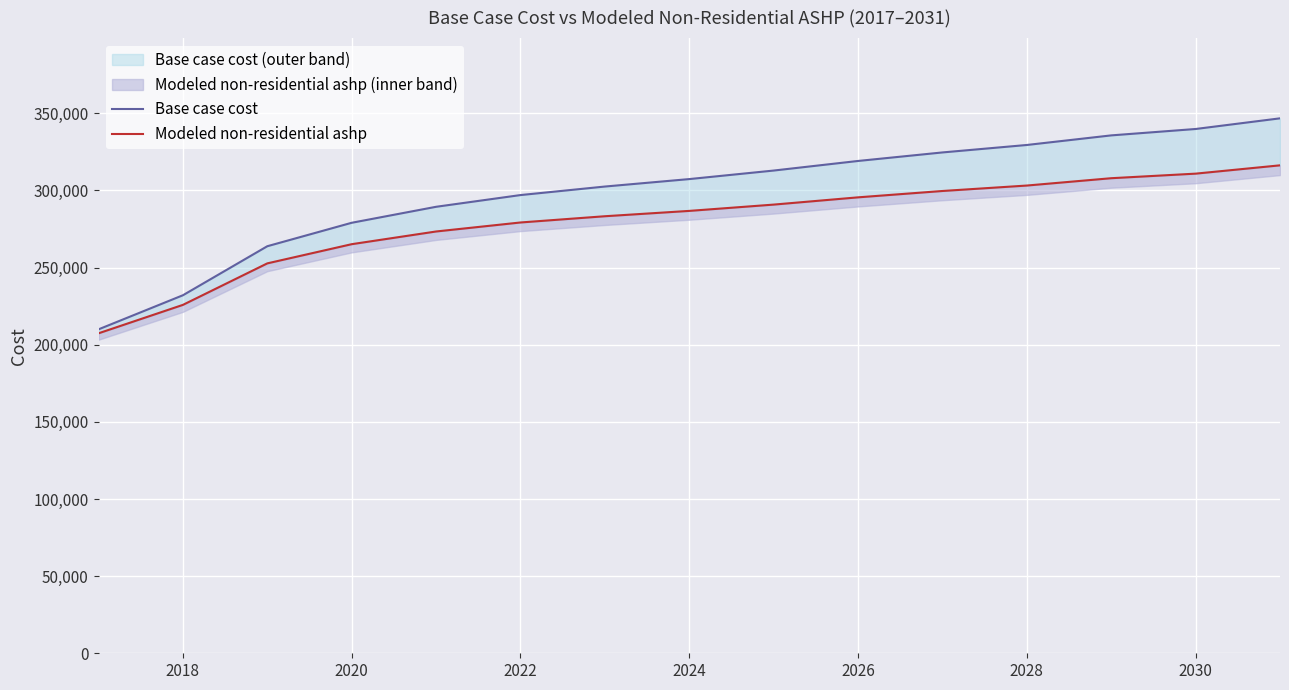

True or false: Base case cost has more than 0 points higher than both neighbors.

False